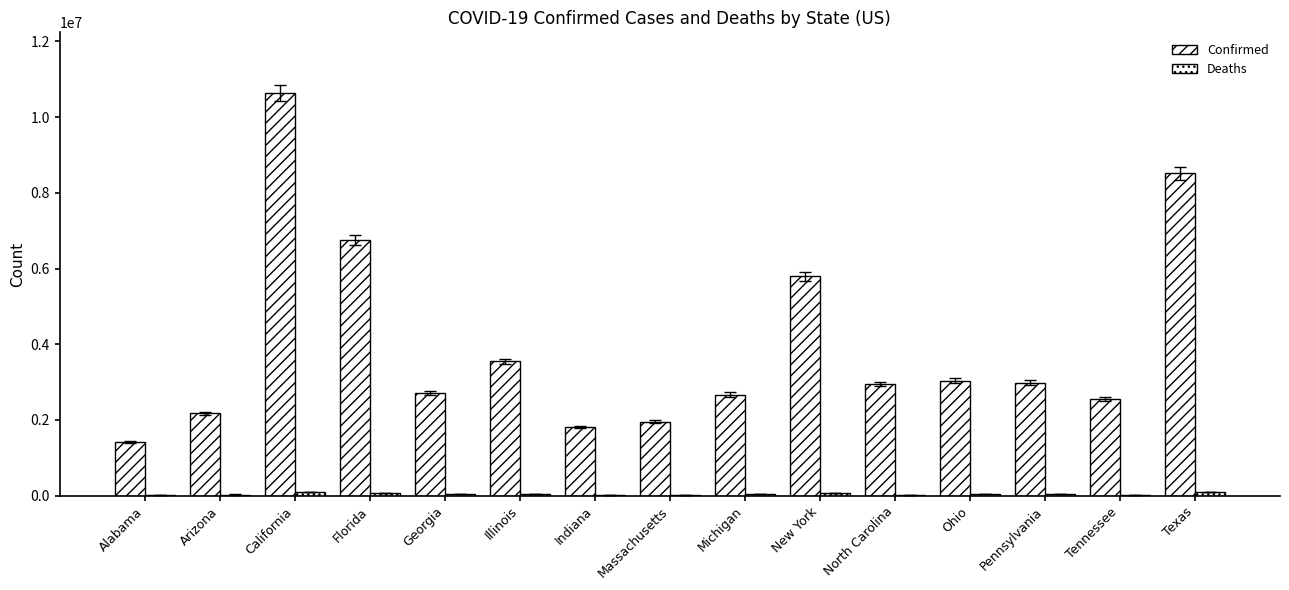

True or false: Deaths has a value of 25435 at North Carolina.

True